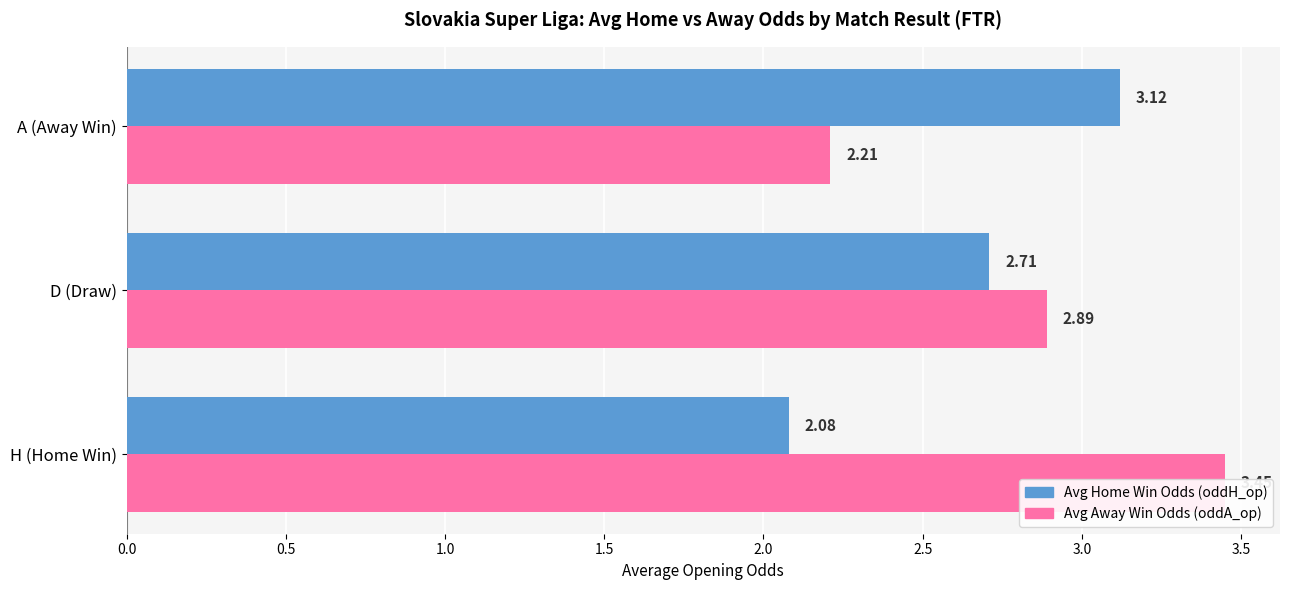

List the series in order of their overall mean, highest first.

Avg Away Win Odds (oddA_op), Avg Home Win Odds (oddH_op)